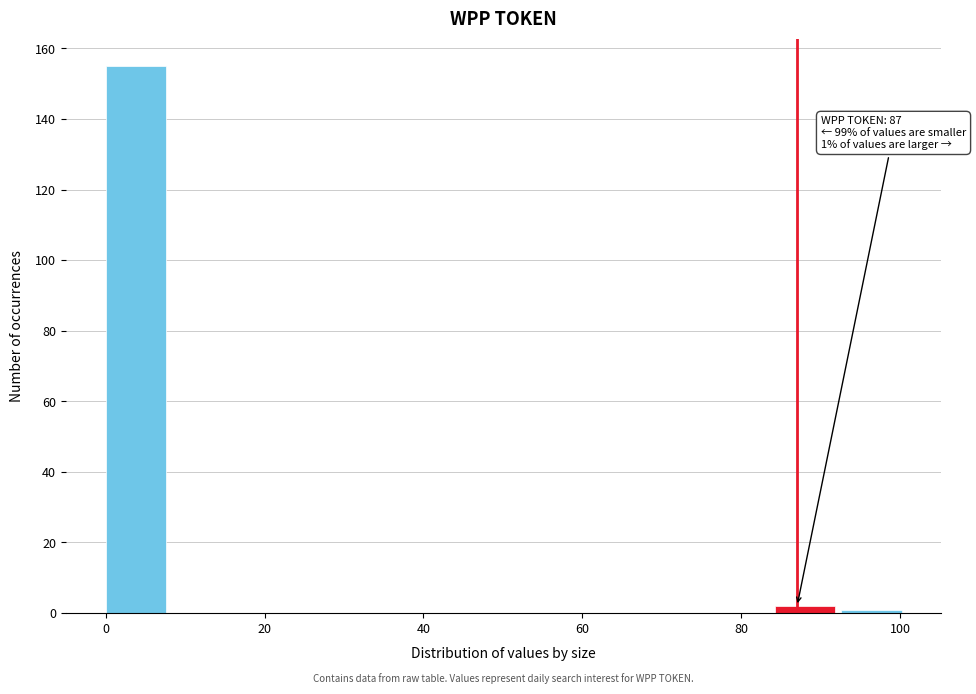

Over which range of the x-axis is the bar tallest?

0 to 8